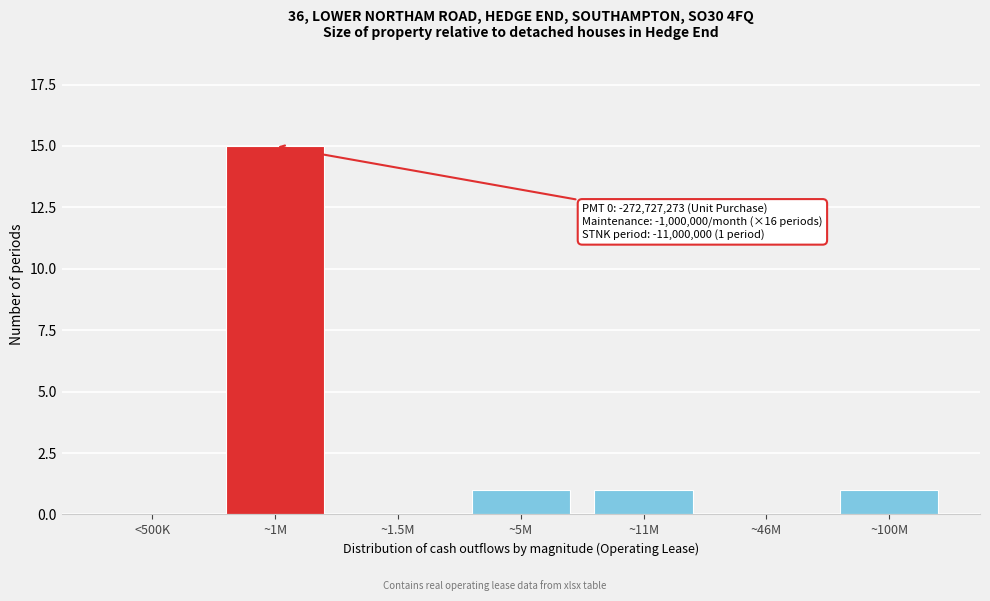

Reading right to left, transcribe all the data shown in this chart.

~100M=1	~46M=0	~11M=1	~5M=1	~1.5M=0	~1M=15	<500K=0